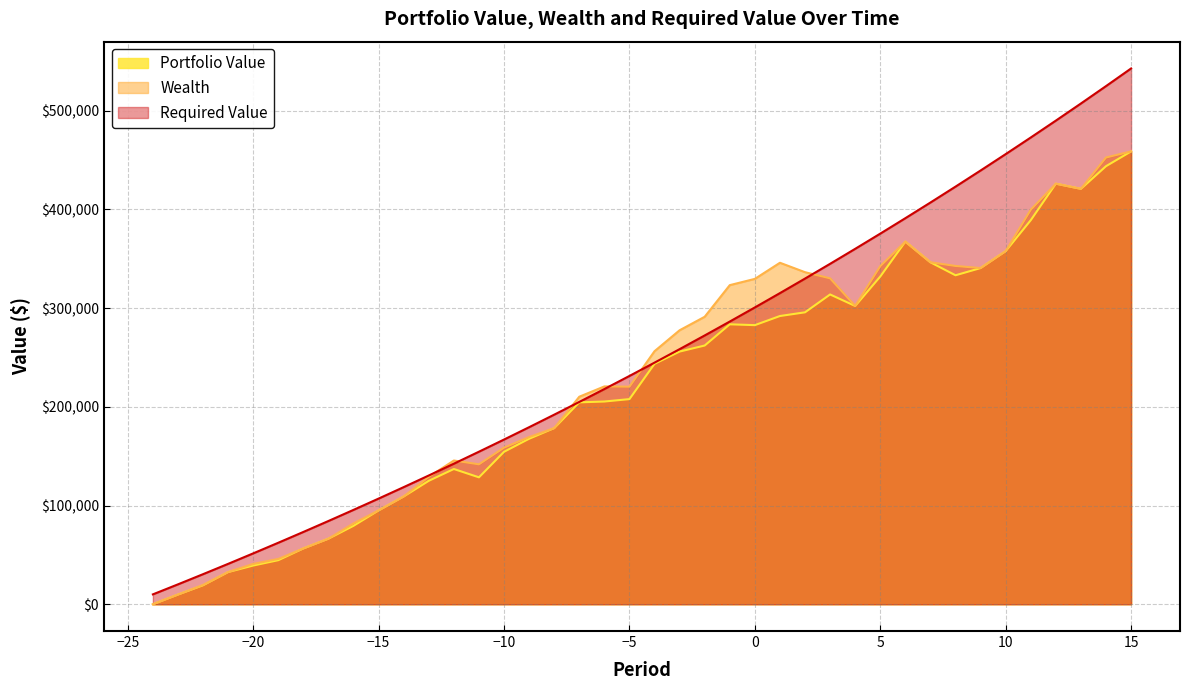

True or false: Required Value has a value of 300630.2 at 0.

True